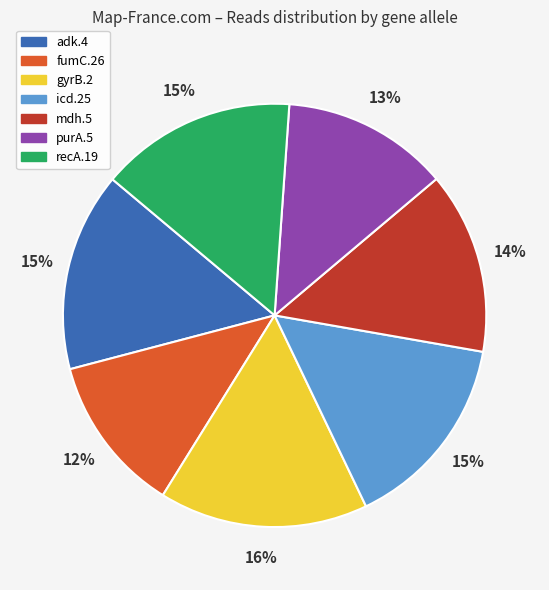

Is it true that gyrB.2 is 16% of the pie?

True